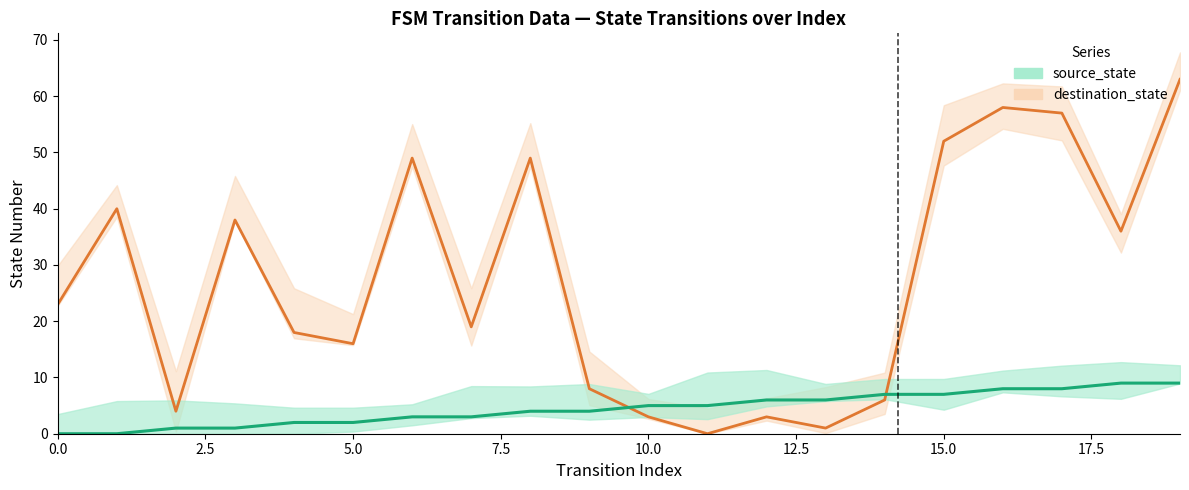

What is the sum of the source_state values at 8 and 12?

10